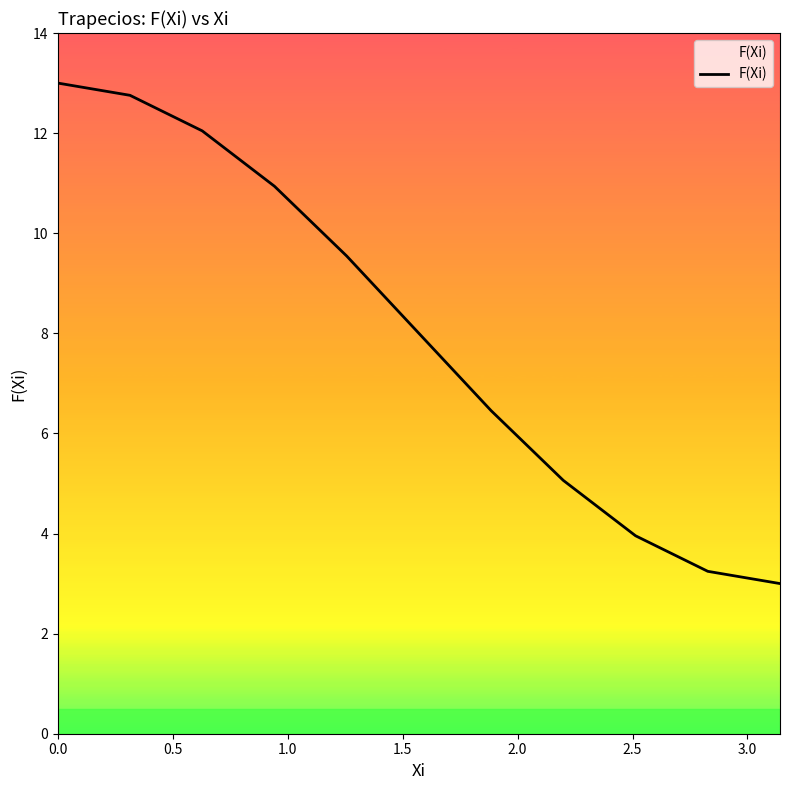

What is the difference between the maximum and minimum values?

10.0